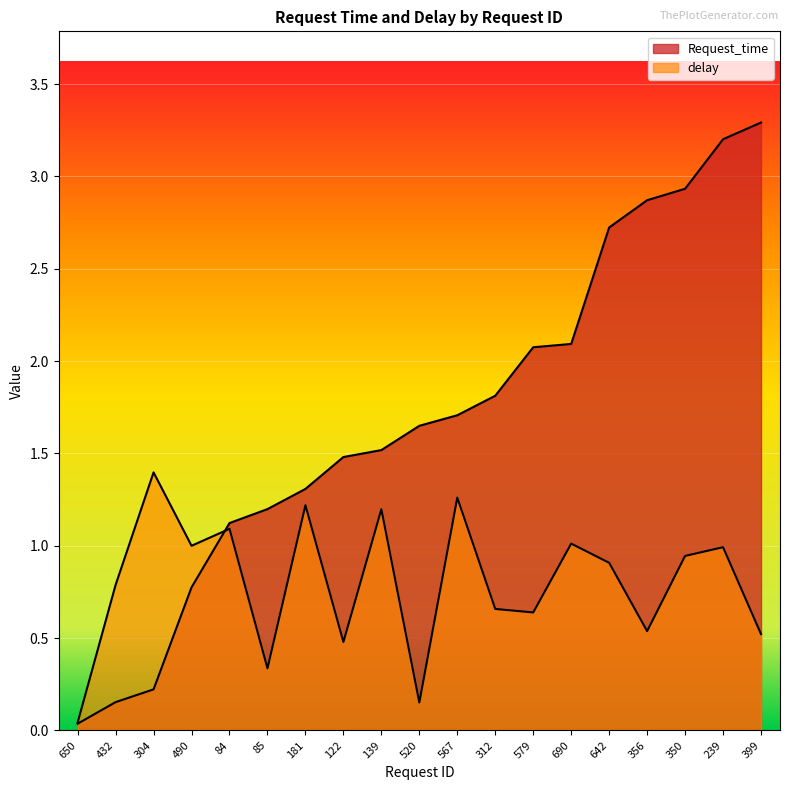

What is the average value of the Request_time series?

1.7